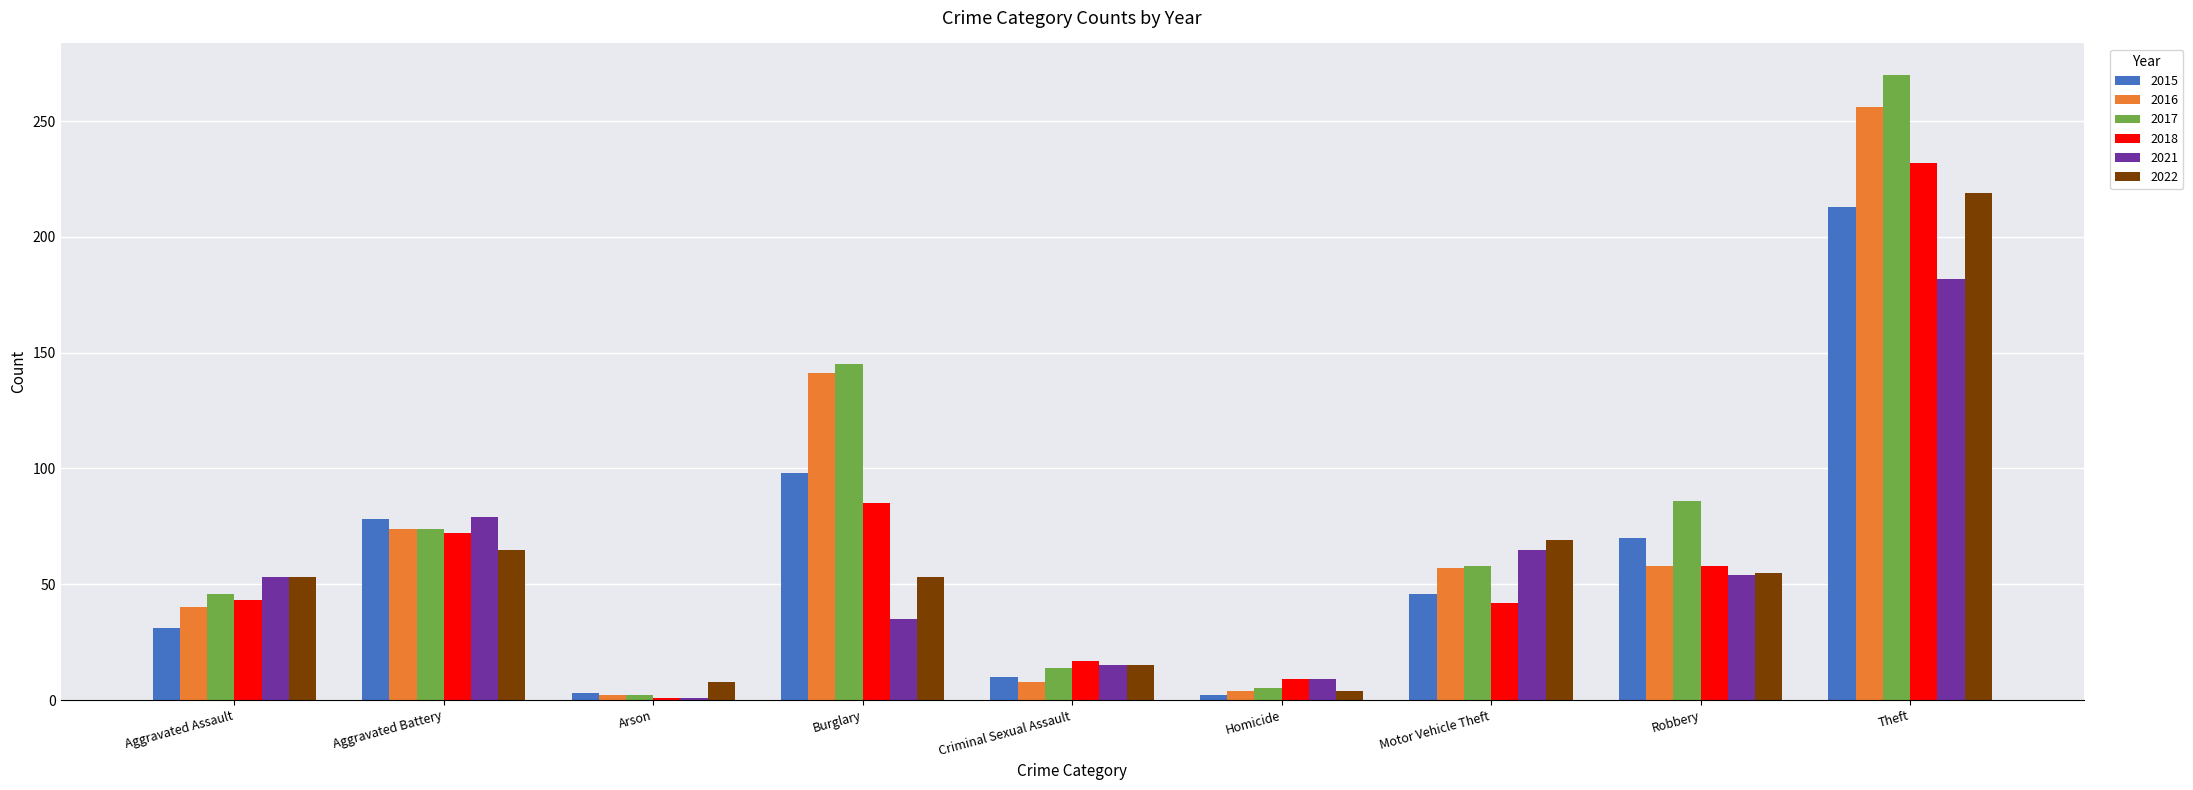

What is the average value of the 2021 series?

55